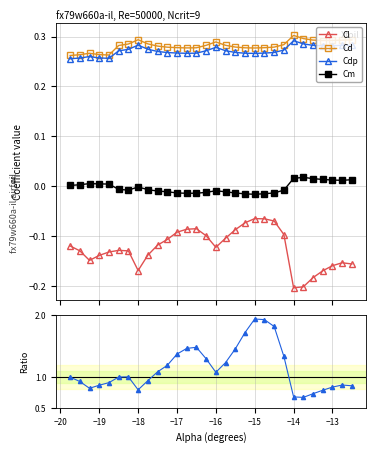

True or false: Cm has more than 1 points higher than both neighbors.

True